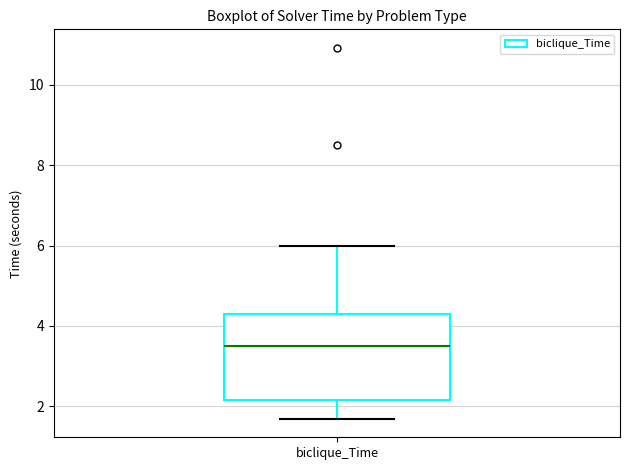

Read this box plot against the y-axis: the position of the median line, the range covered by the box, and the ends of both whiskers. The values are not printed on the chart, so give them approximately, as read against the axis.

median 3.4, box 2.2 to 4.2, whiskers 1.6 to 6.0